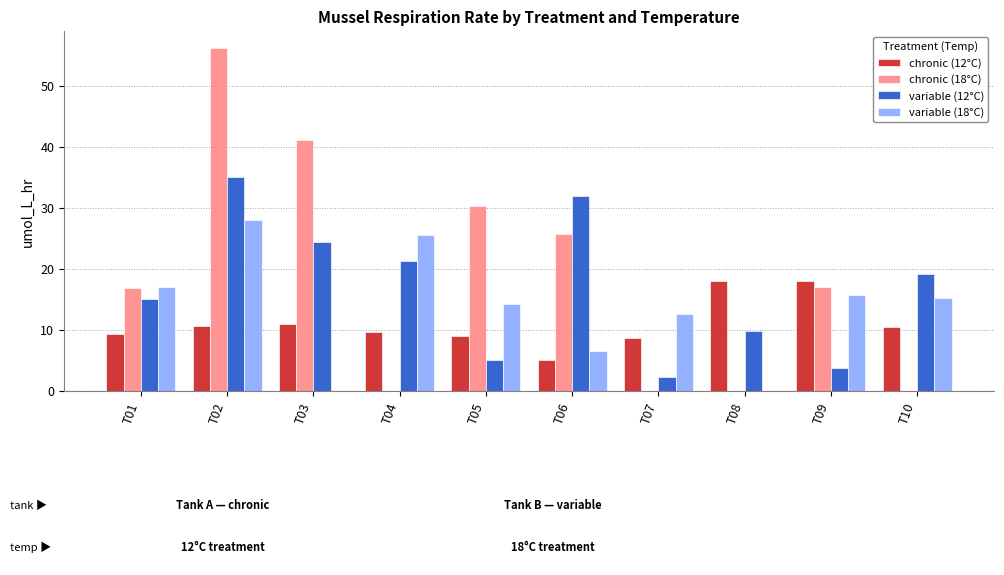

What is the greatest value displayed?

56.2